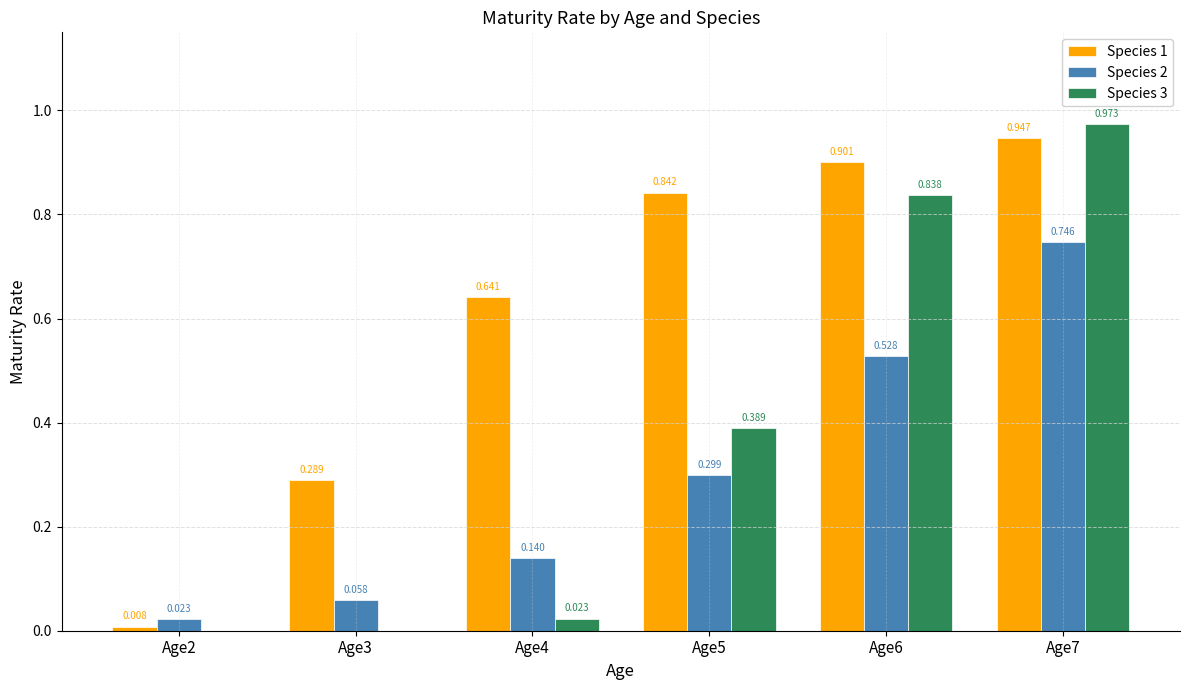

Is the value of Species 1 at Age7 greater than the value of Species 3 at Age7?

No